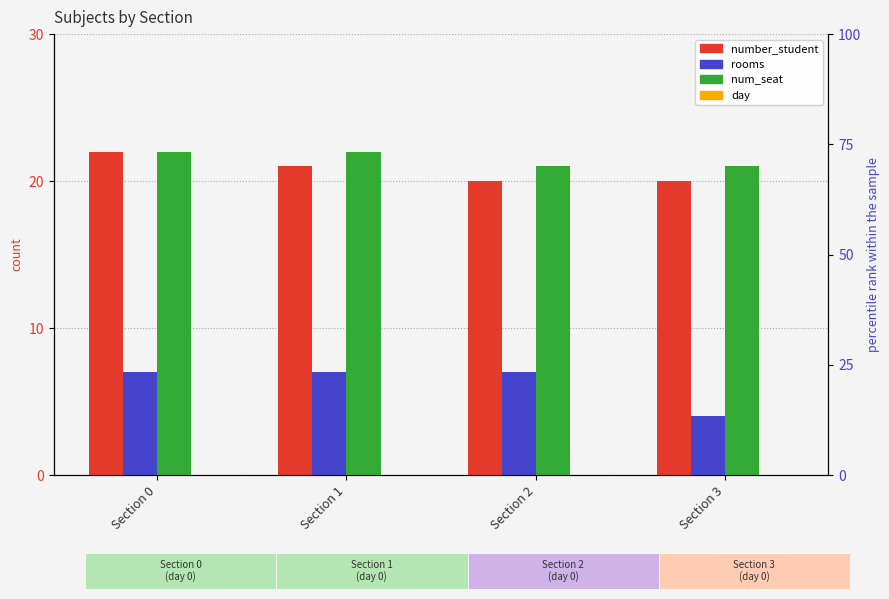

At Section 0, list the series in order from largest to smallest.

number_student, num_seat, rooms, day